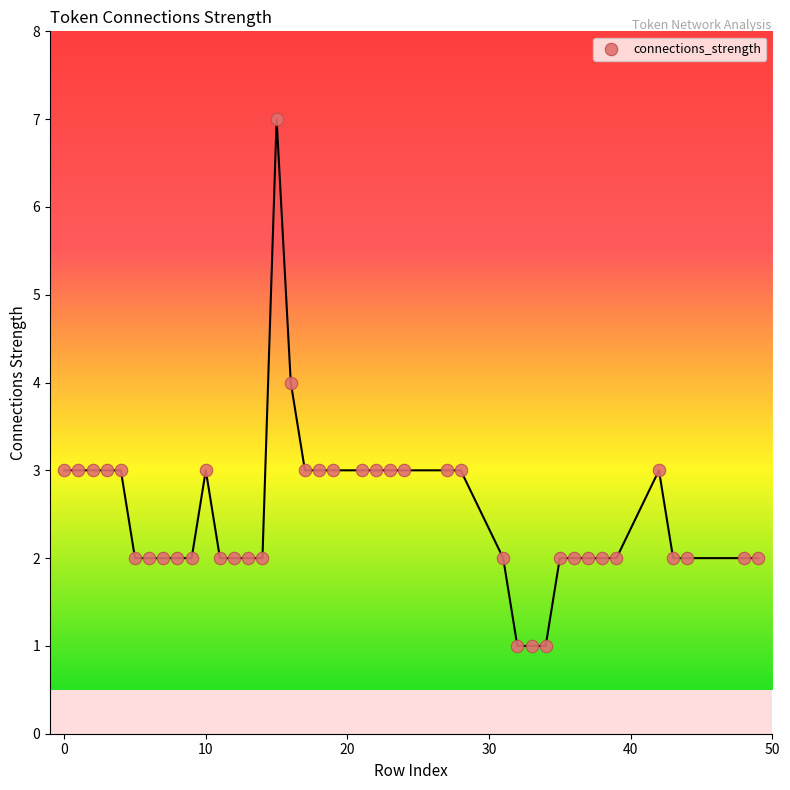

What is the range of Y values (max minus min)?

6